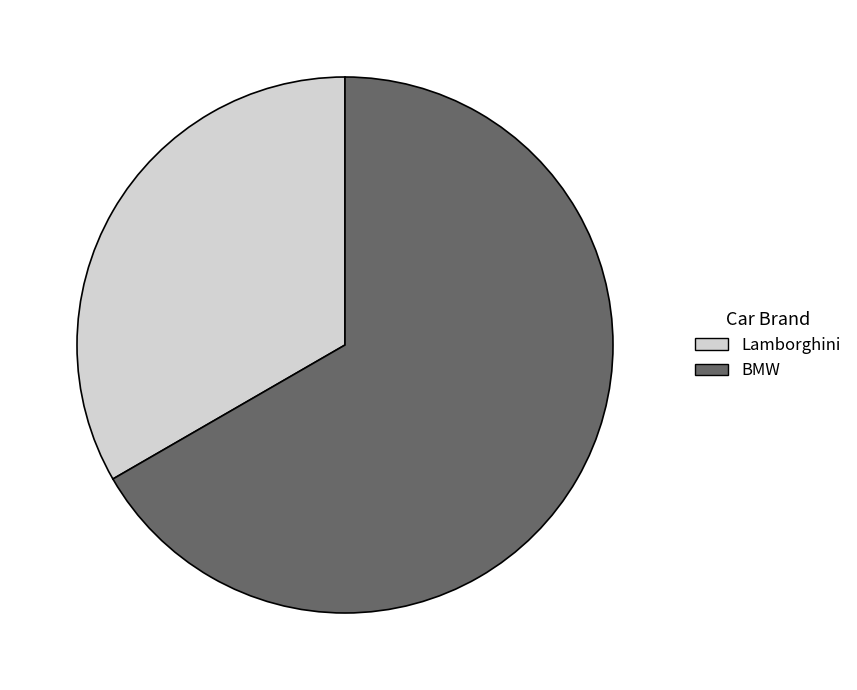

Rank the categories by value from highest to lowest.

BMW, Lamborghini